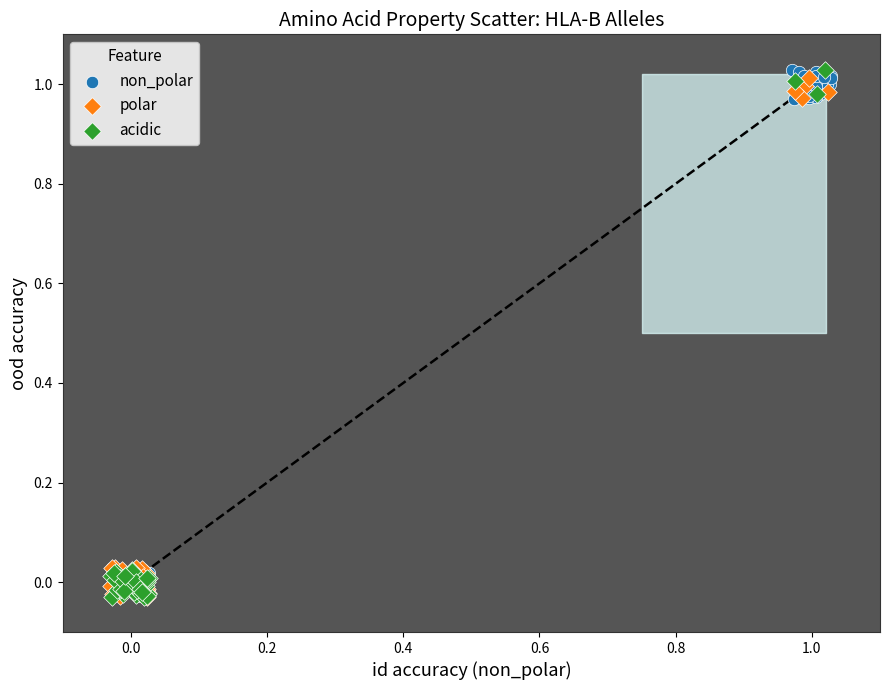

What are all the series names shown in the legend?

non_polar, polar, acidic